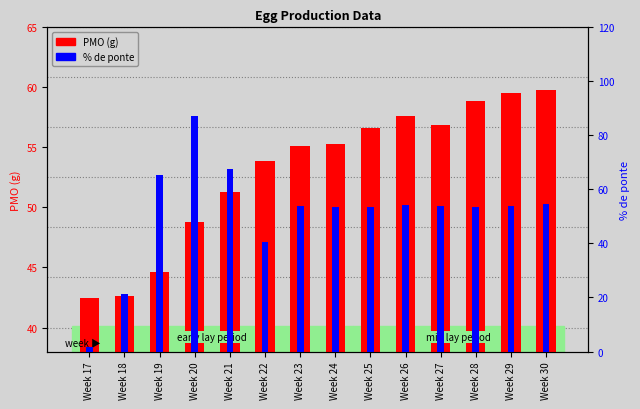

What is the difference between the maximum and minimum values in the % de ponte series?

85.6